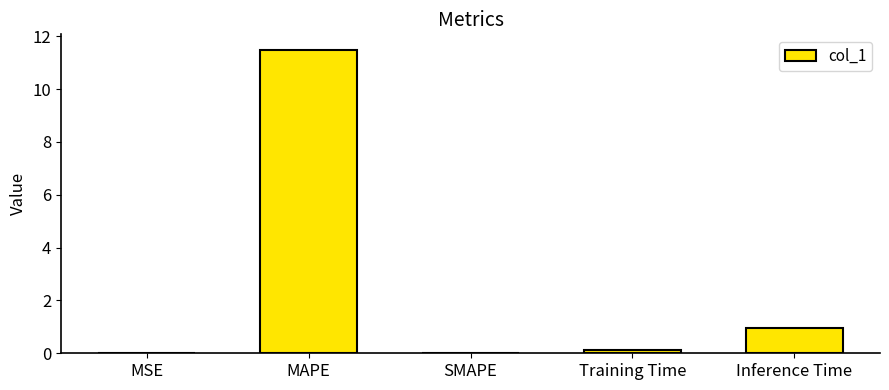

Are the bars horizontal?

No